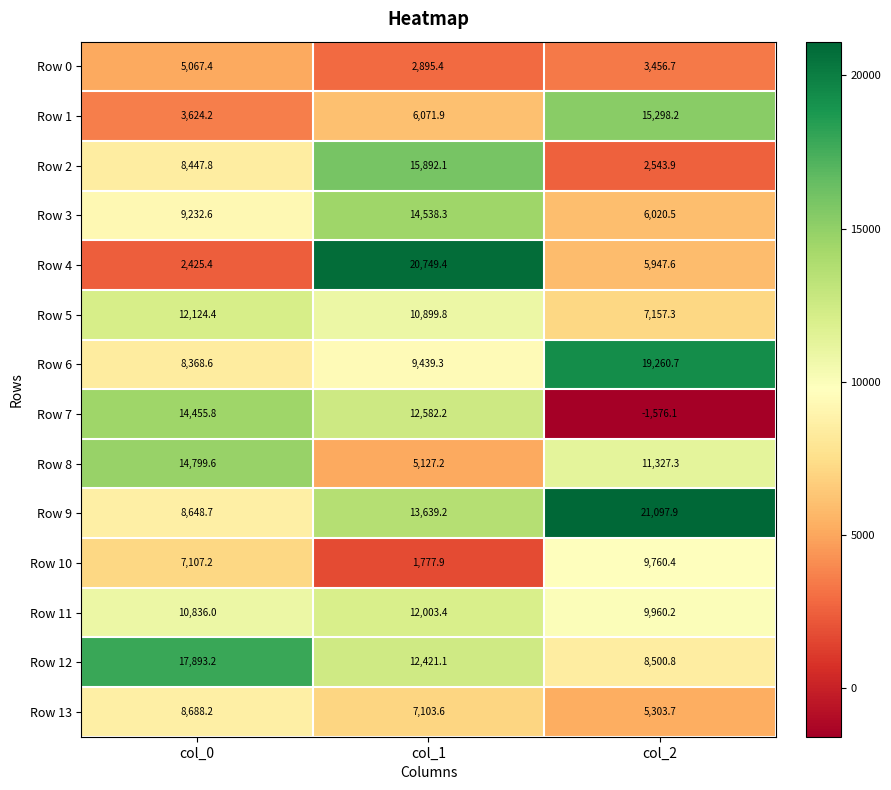

Read the Row 12 value at col_1.

12421.1